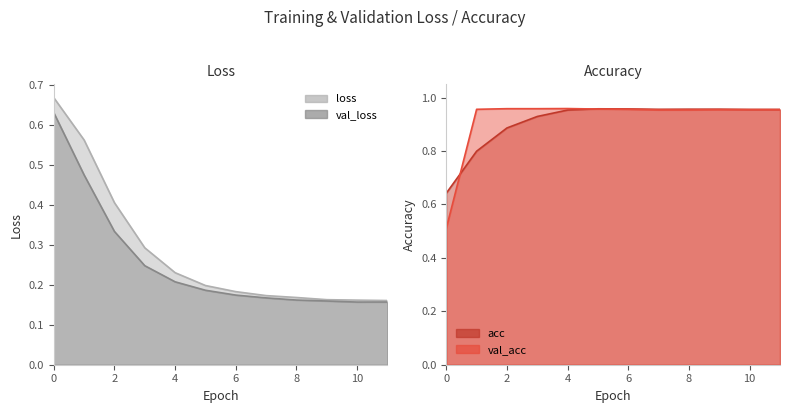

True or false: val_acc has more than 2 interior local peaks.

False